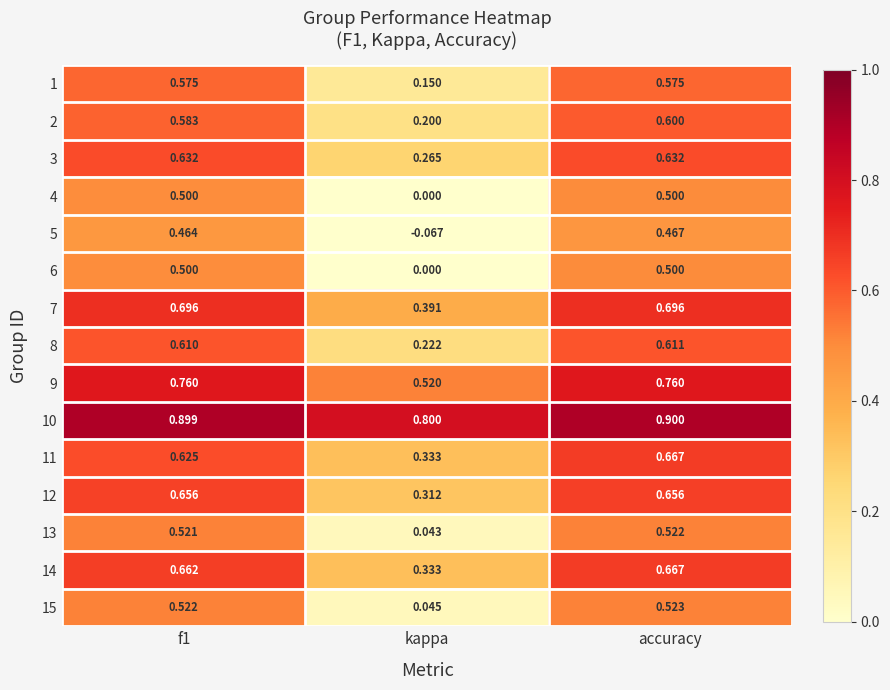

Is the value of 15 at f1 greater than the value of 2 at f1?

No